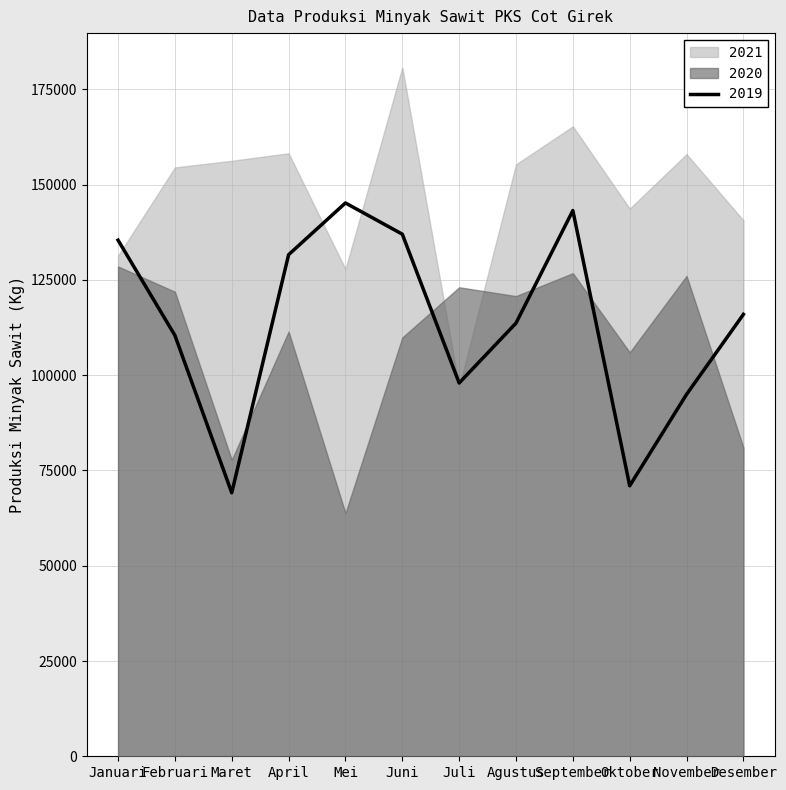

What is the sum of all 2019 values?

1365530